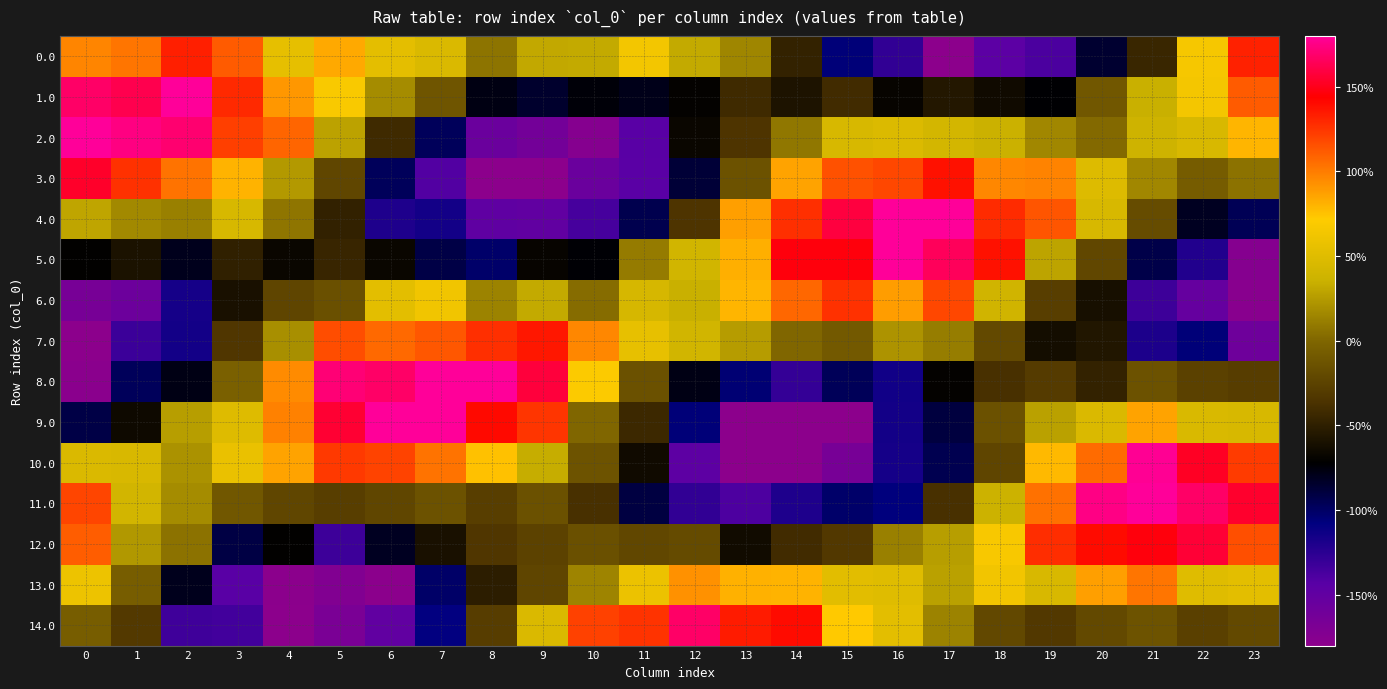

At 17, list the series in order from smallest to largest.

0.0, 10.0, 9.0, 8.0, 1.0, 11.0, 7.0, 14.0, 12.0, 13.0, 2.0, 6.0, 3.0, 5.0, 4.0